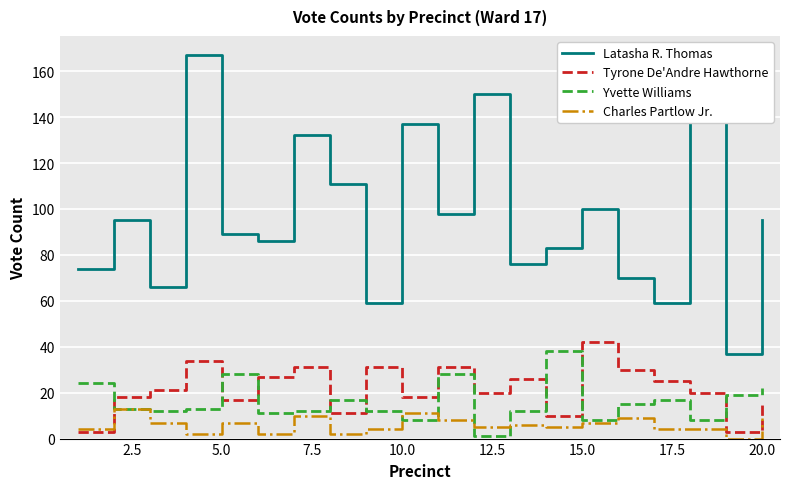

What is the maximum value shown in the chart?

167